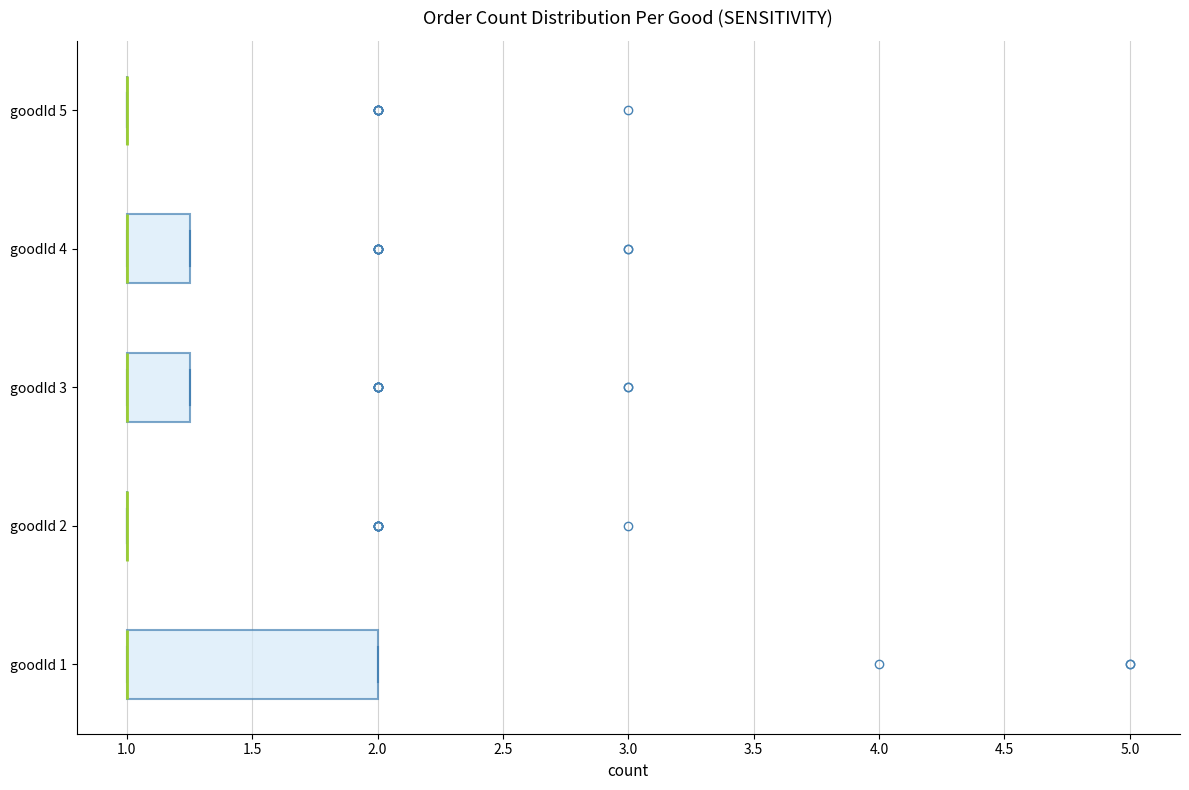

Reading bottom to top, transcribe this box plot: for each box, give where its median line is, the range the box spans, and where its two whiskers end, as read against the x-axis. The values are not printed on the chart, so give them approximately, as read against the axis.

goodId 1: median 1.00 (drawn on the box's left edge), box 1.00 to 2.00, whiskers 1.00 to 2.00
goodId 2: box collapsed to a line at 1.00, whiskers 1.00 to 1.00
goodId 3: median 1.00 (drawn on the box's left edge), box 1.00 to 1.25, whiskers 1.00 to 1.25
goodId 4: median 1.00 (drawn on the box's left edge), box 1.00 to 1.25, whiskers 1.00 to 1.25
goodId 5: box collapsed to a line at 1.00, whiskers 1.00 to 1.00